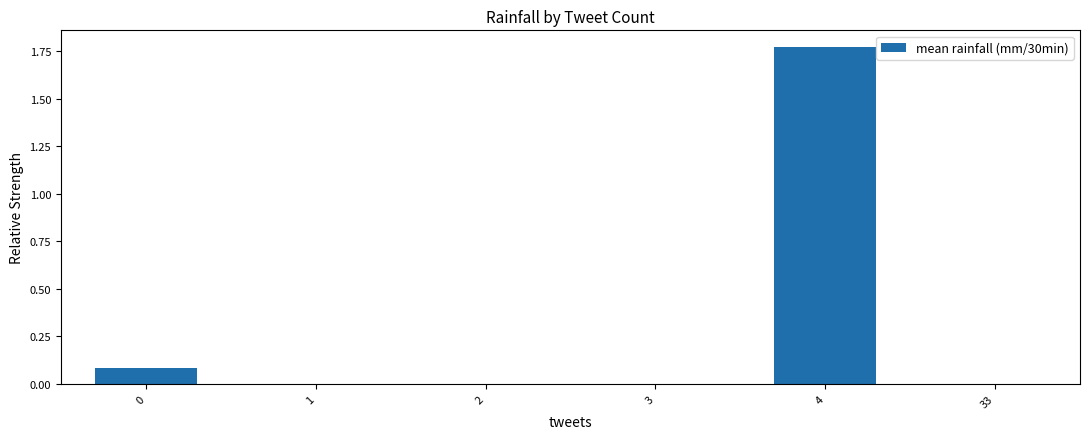

How many data points does each series have?

6